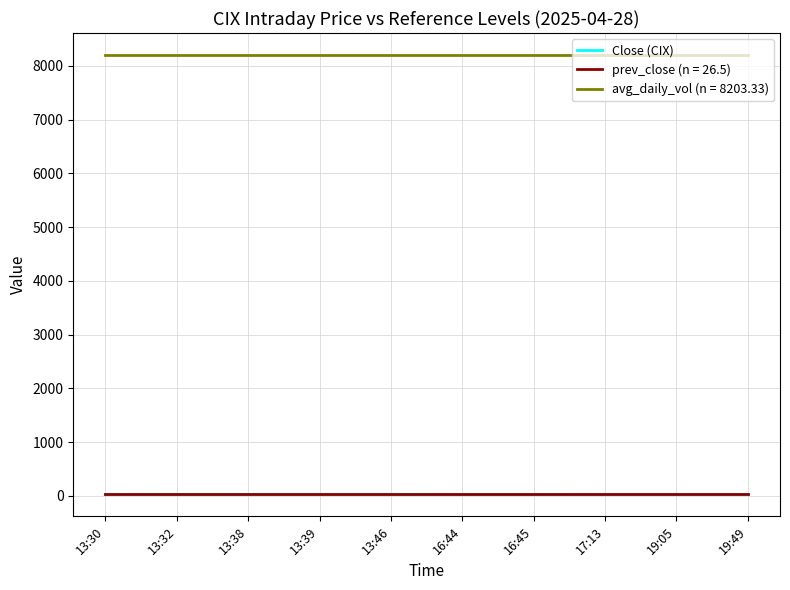

True or false: avg_daily_vol (n = 8203.33) and Close (CIX) intersect in this chart.

False